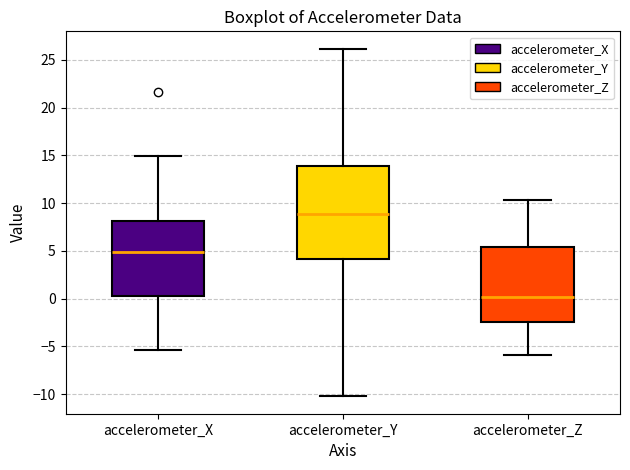

Where does the median line of the box for accelerometer_Z sit on the y-axis? The values are not printed on the chart, so give them approximately, as read against the axis.

0.0